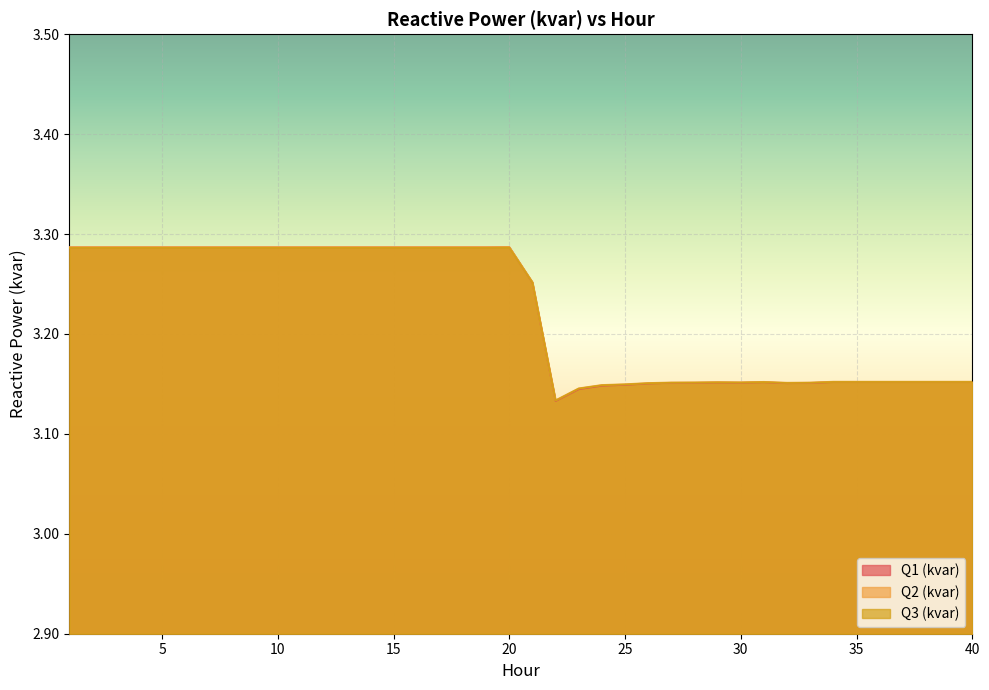

List the series in order of their peak value, highest first.

Q2 (kvar), Q1 (kvar), Q3 (kvar)